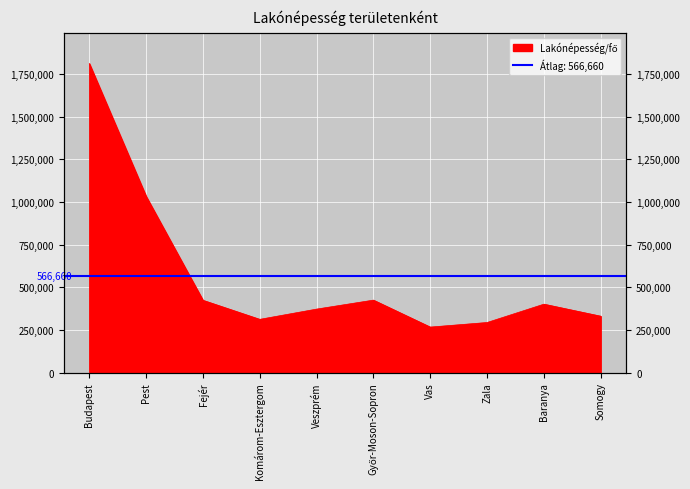

Count the number of categories in the chart.

10